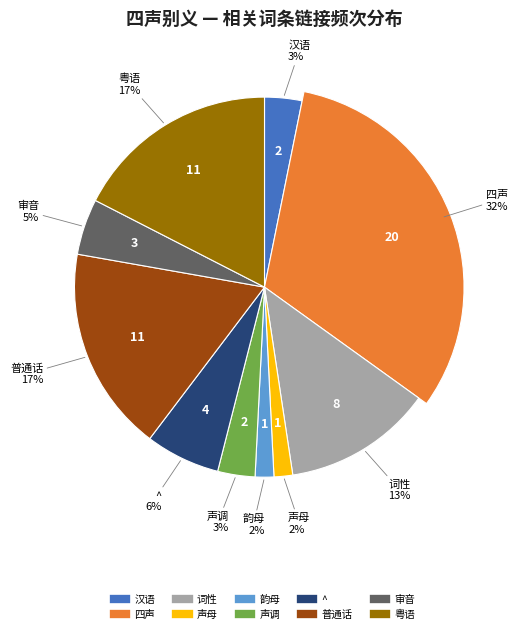

What percentage is NOT represented by 韵母?

98.4%